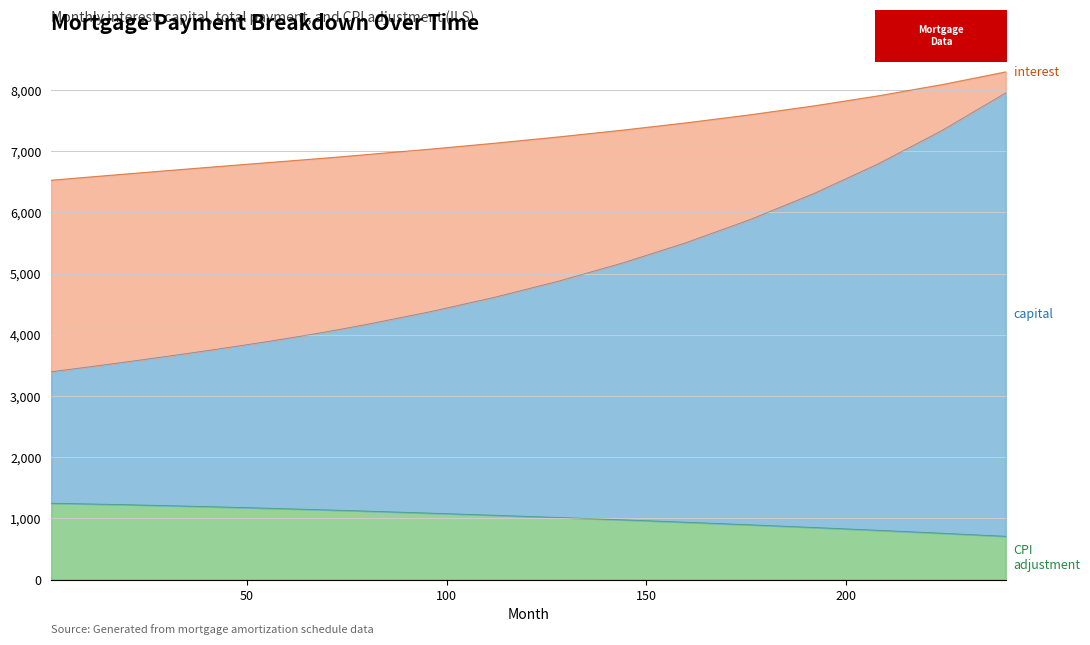

Where is interest nearest to the value 1564?

192